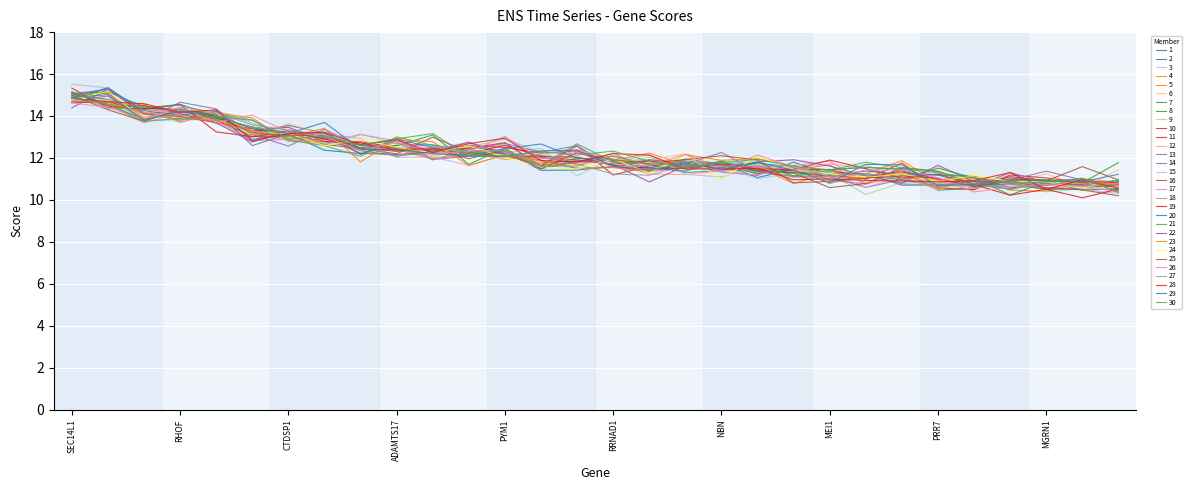

How many lines are shown in the chart?

30